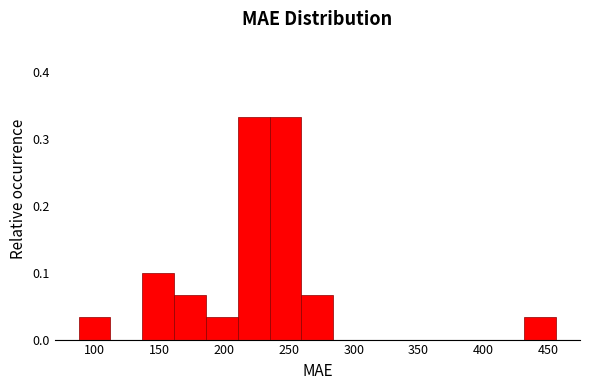

Reading left to right, transcribe this chart: for each bar, give the range it covers on the x-axis and its height. Neither the bar edges nor the heights are printed on the chart, so give them approximately, as read against the axes.

90 to 110: 0.03
110 to 135: 0
135 to 160: 0.10
160 to 185: 0.07
185 to 210: 0.03
210 to 235: 0.33
235 to 260: 0.33
260 to 285: 0.07
285 to 310: 0
310 to 335: 0
335 to 360: 0
360 to 385: 0
385 to 405: 0
405 to 430: 0
430 to 455: 0.03